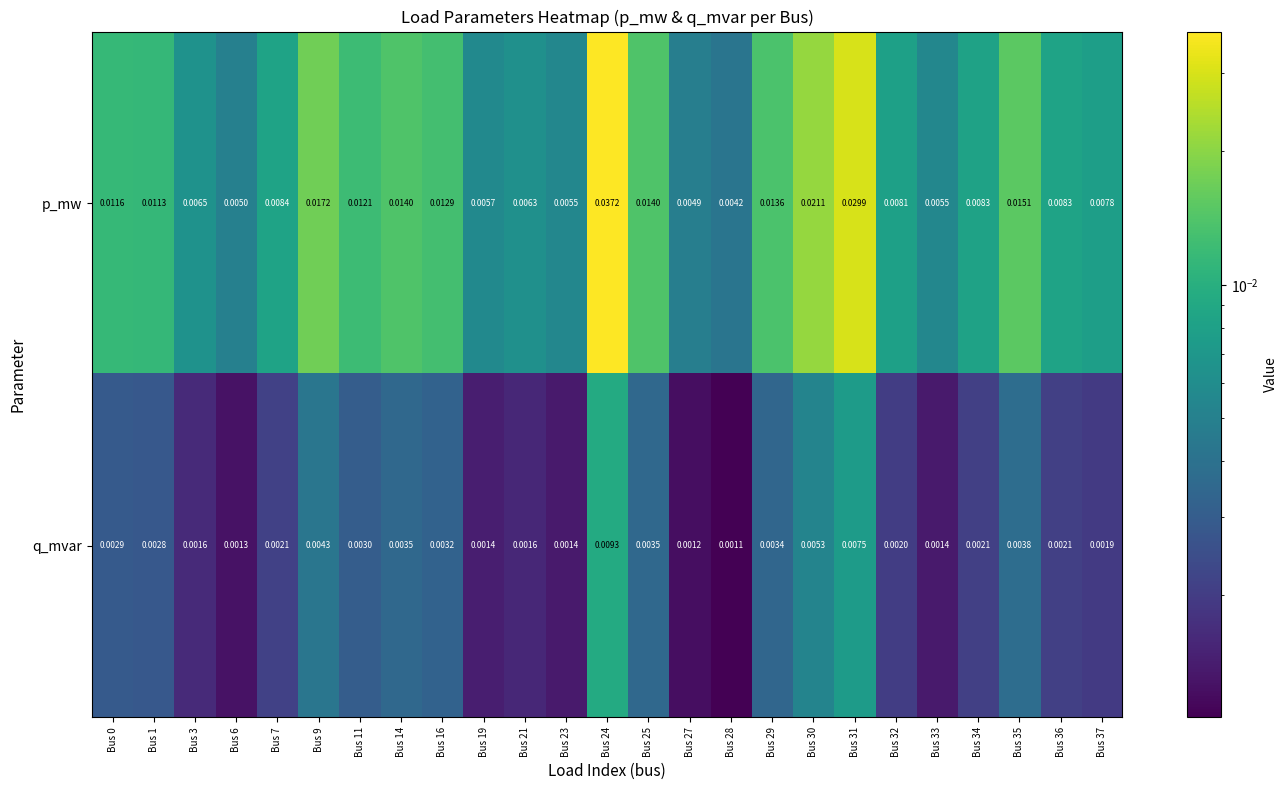

Between Bus 23 and Bus 25, which series saw the biggest shift?

p_mw